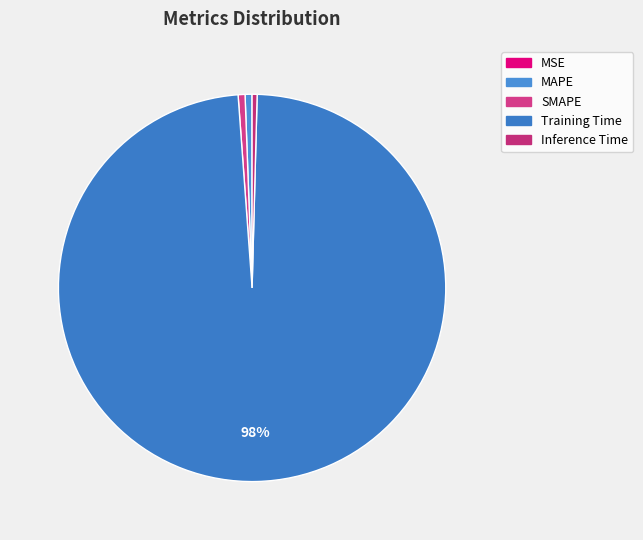

Is there a majority slice in this chart?

Yes